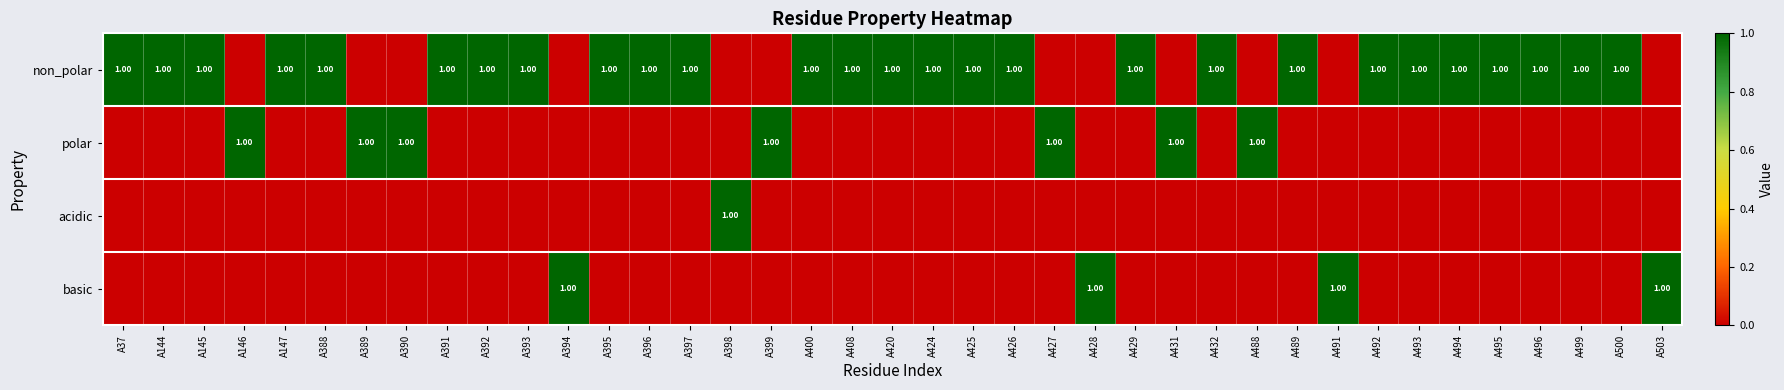

How many values in non_polar are above zero?

27